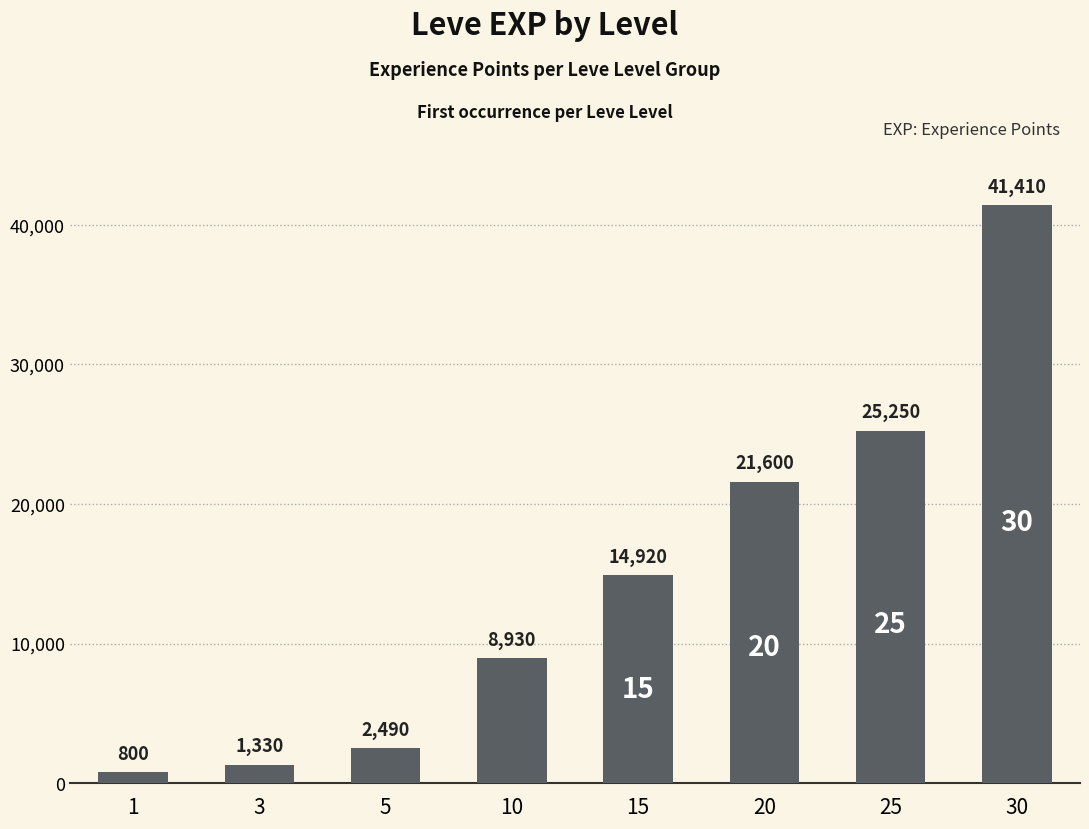

Rank the categories by value from lowest to highest.

1, 3, 5, 10, 15, 20, 25, 30